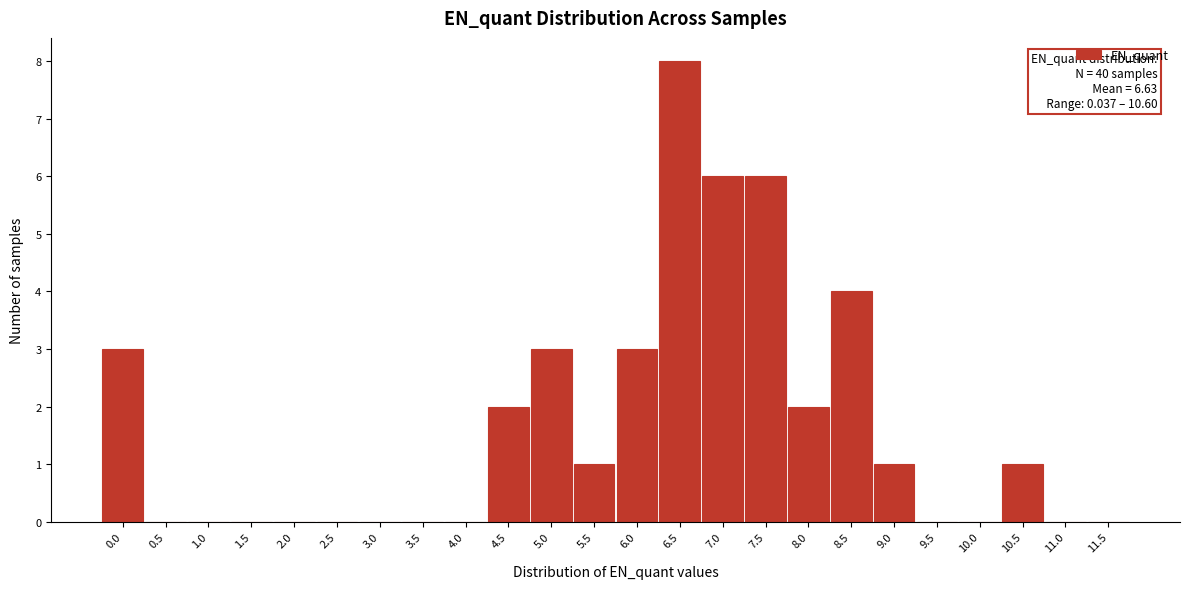

Reading left to right, transcribe all the data shown in this chart.

0.0=3	0.5=0	1.0=0	1.5=0	2.0=0	2.5=0	3.0=0	3.5=0	4.0=0	4.5=2	5.0=3	5.5=1	6.0=3	6.5=8	7.0=6	7.5=6	8.0=2	8.5=4	9.0=1	9.5=0	10.0=0	10.5=1	11.0=0	11.5=0